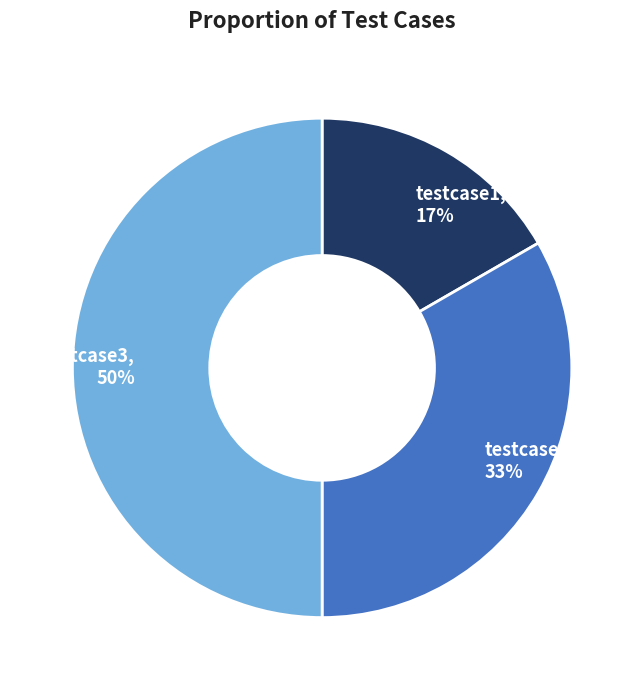

What is the largest slice in the pie chart?

testcase3